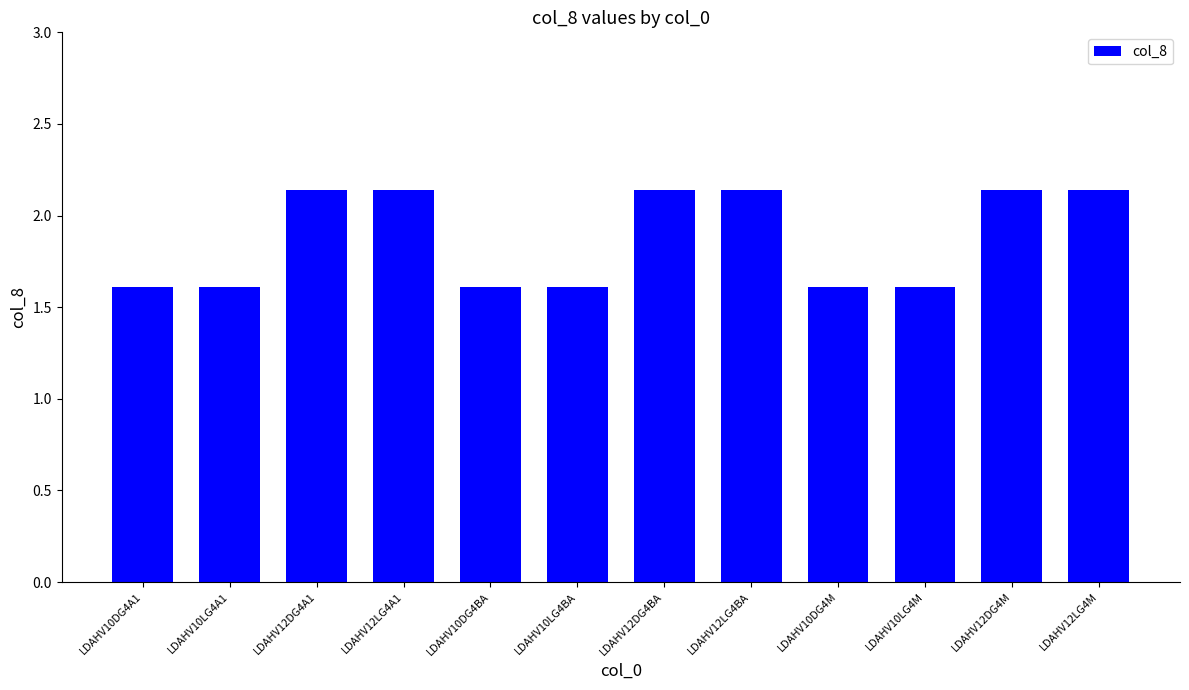

What position from the right is LDAHV12DG4A1?

10